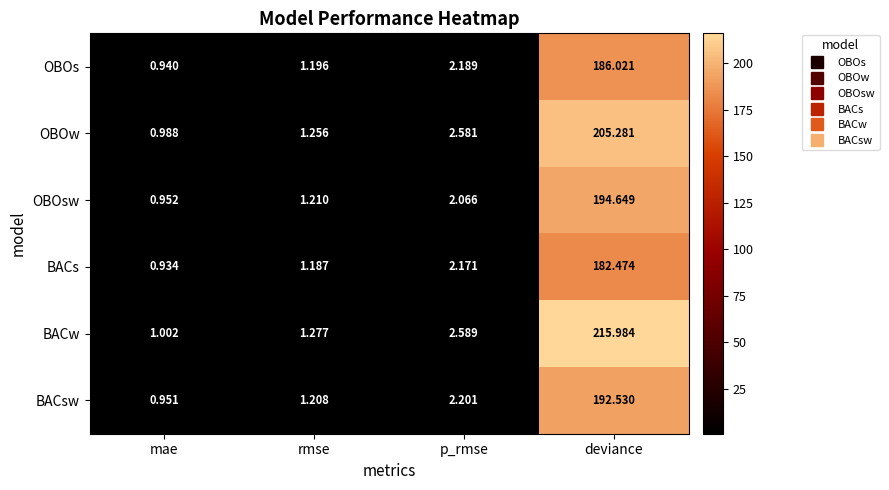

Between p_rmse and deviance, which series saw the biggest shift?

BACw